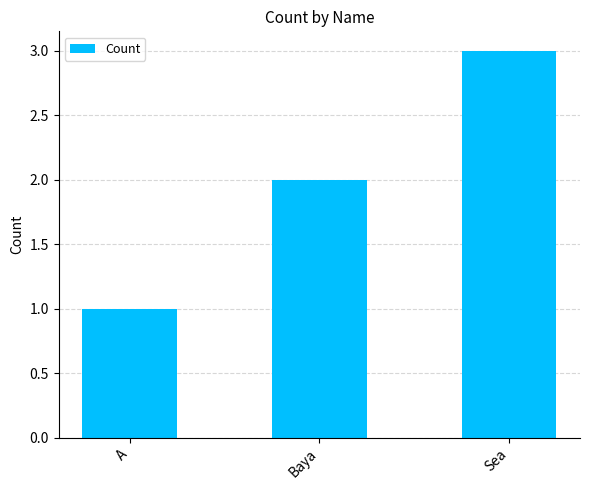

Between Sea and A, which is larger?

Sea